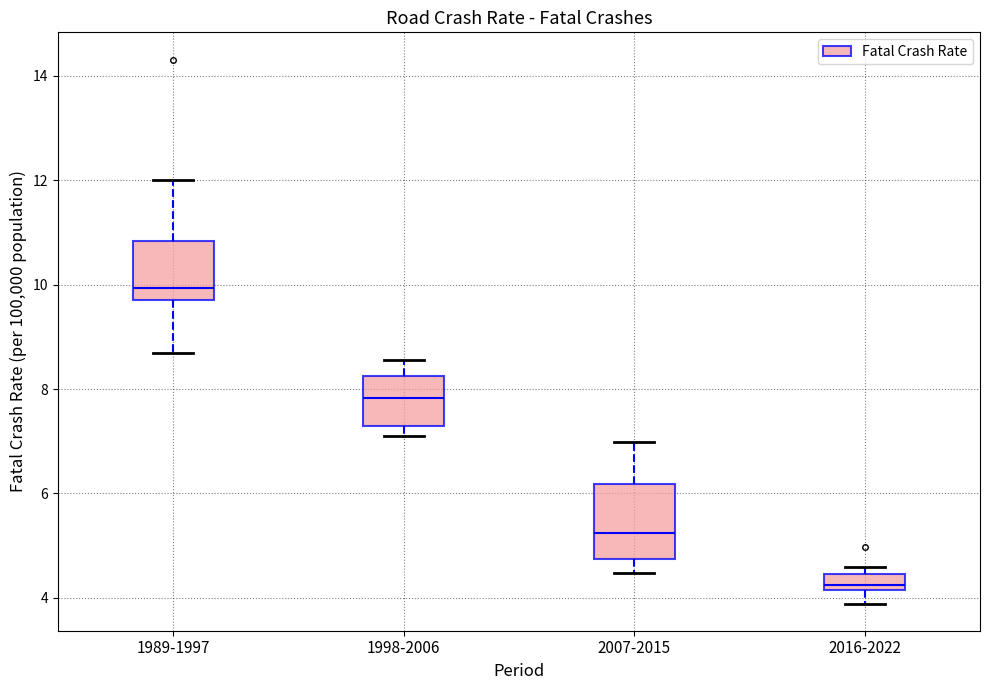

Which box's median line is the highest?

1989-1997